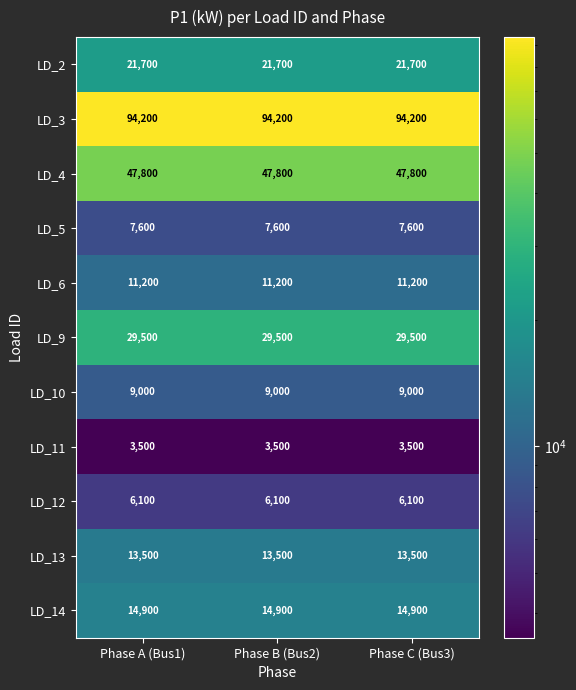

Is the value of LD_10 at Phase B (Bus2) greater than the value of LD_6 at Phase B (Bus2)?

No